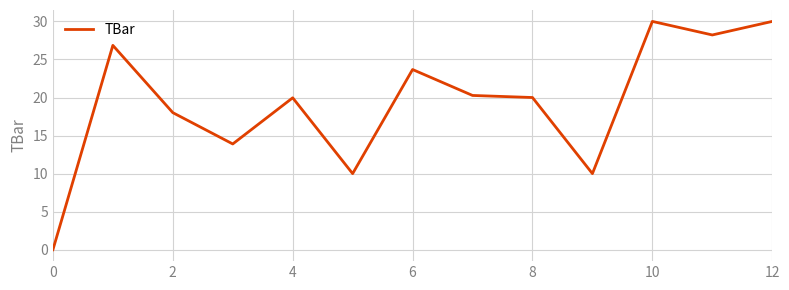

What is the difference between the maximum and minimum values?

30.0